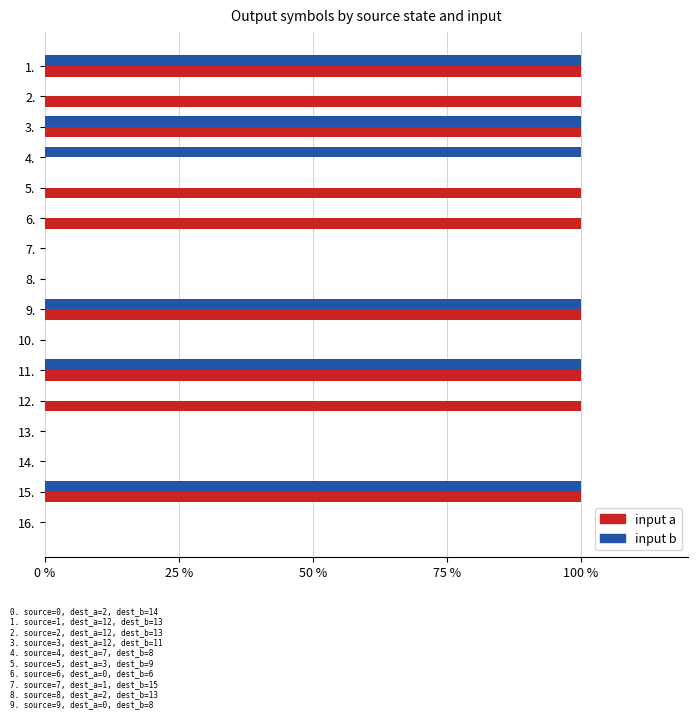

What are all the series names shown in the legend?

input a, input b